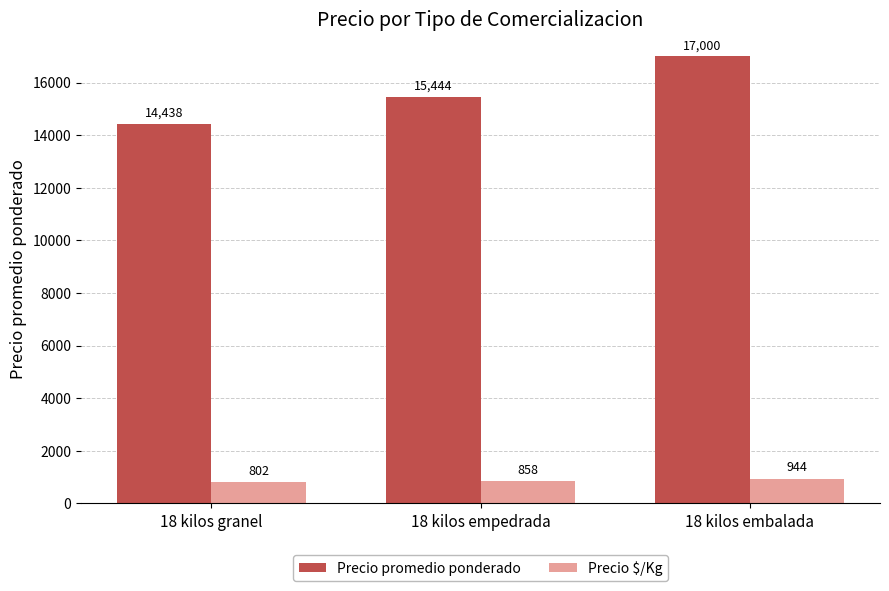

What is the difference between the Precio promedio ponderado values at 18 kilos granel and 18 kilos empedrada?

1006